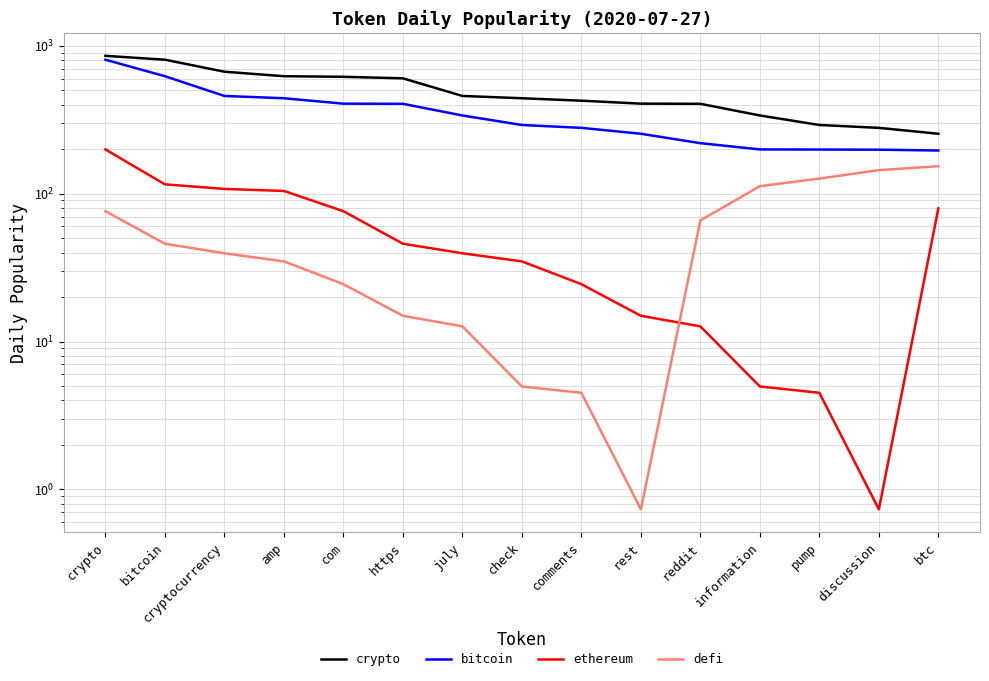

What is the approximate value of bitcoin at rest?

254.2